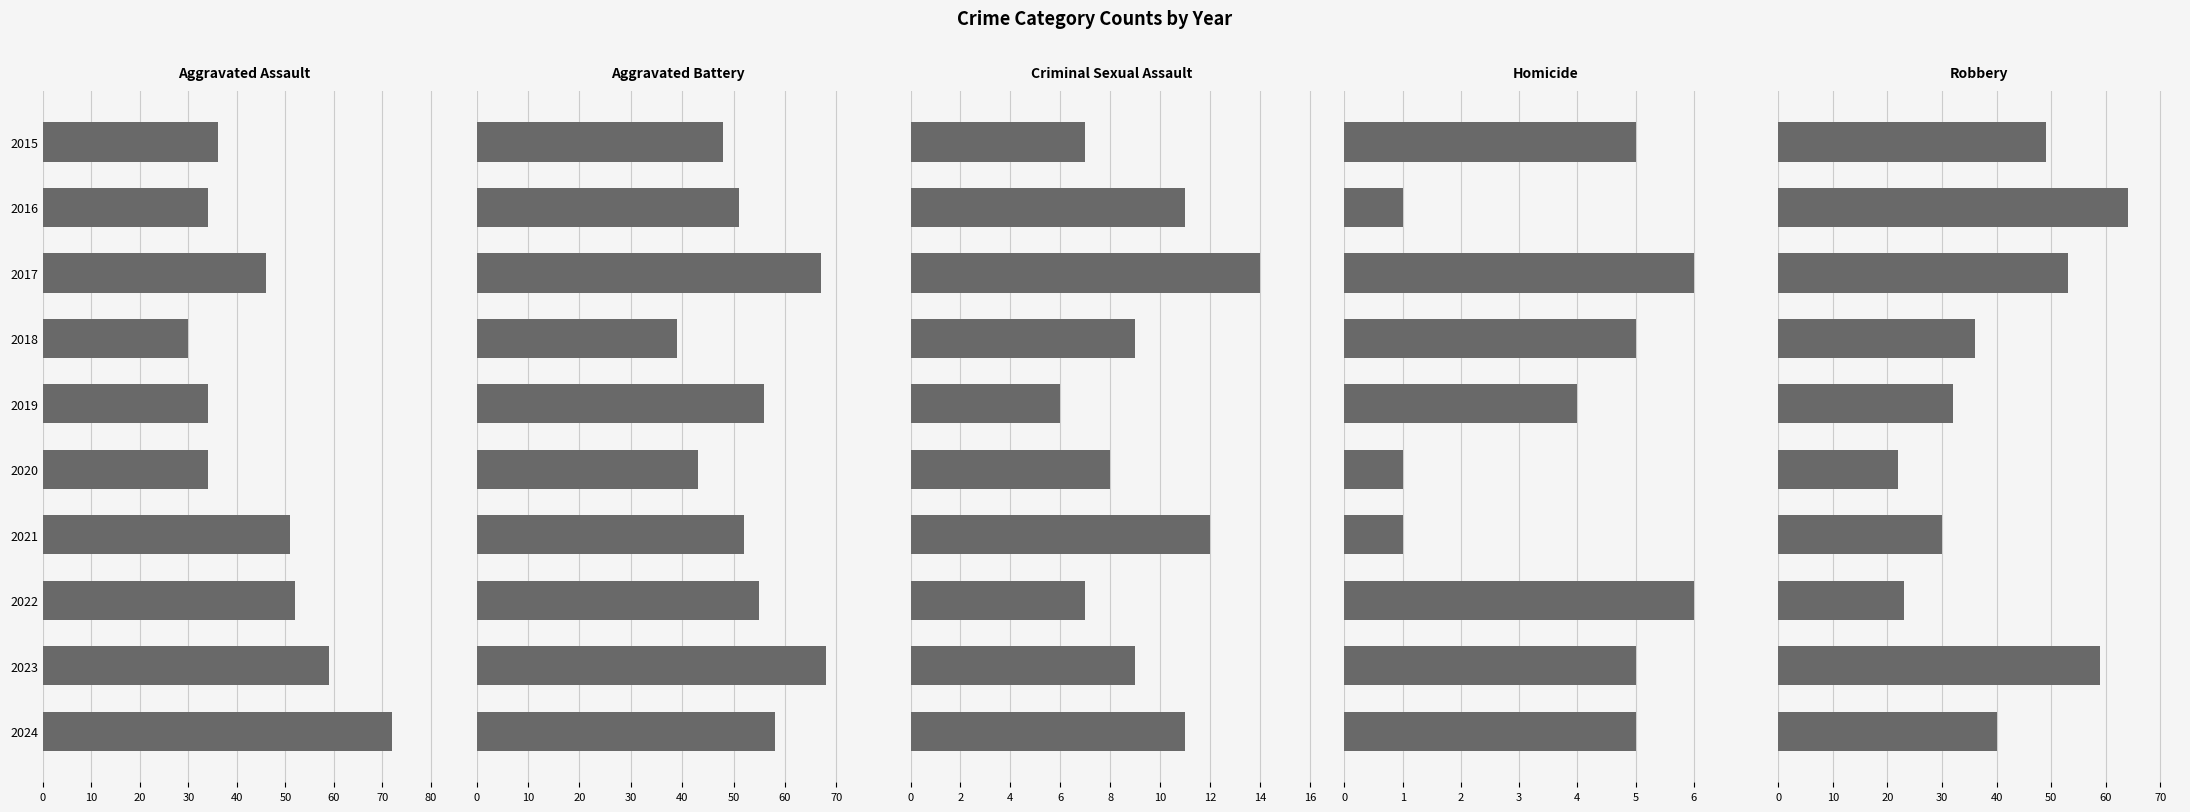

What is the minimum value shown in the chart?

1